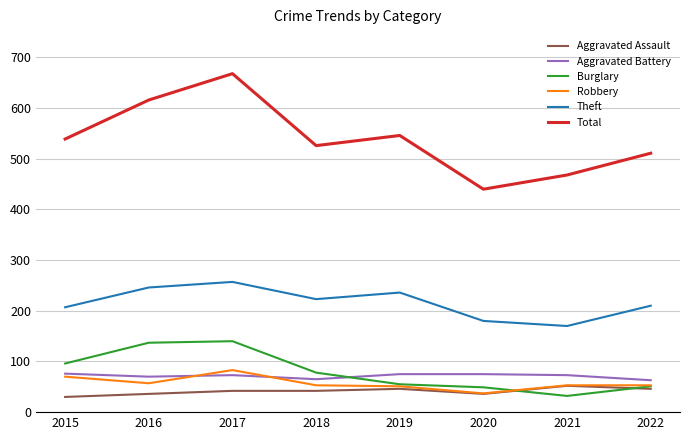

In Robbery, how many points are lower than both neighbors (excluding endpoints)?

2